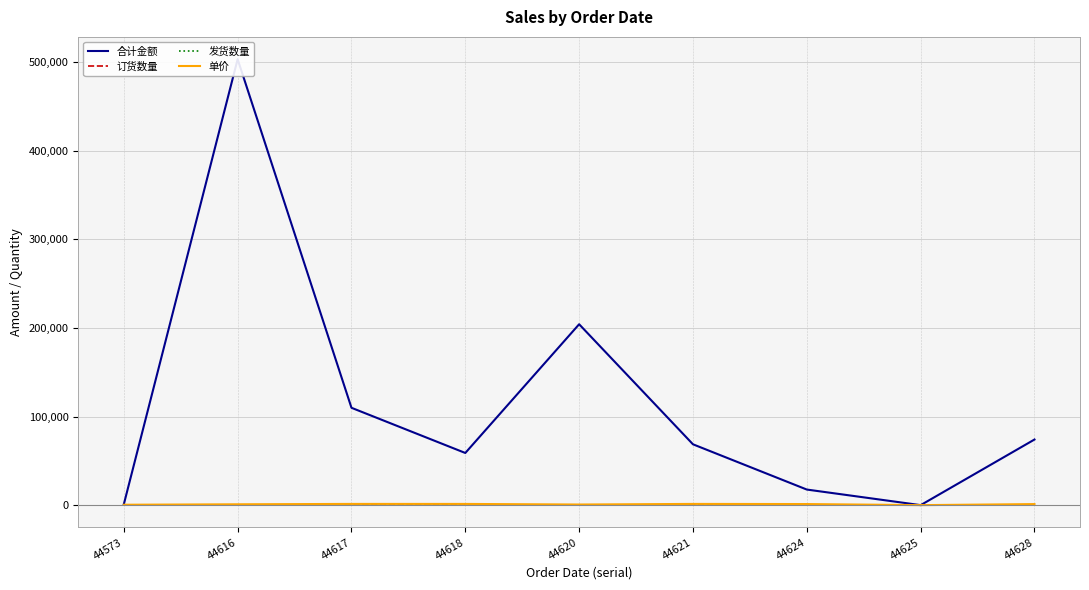

At which label is 发货数量 closest to 143?

44617